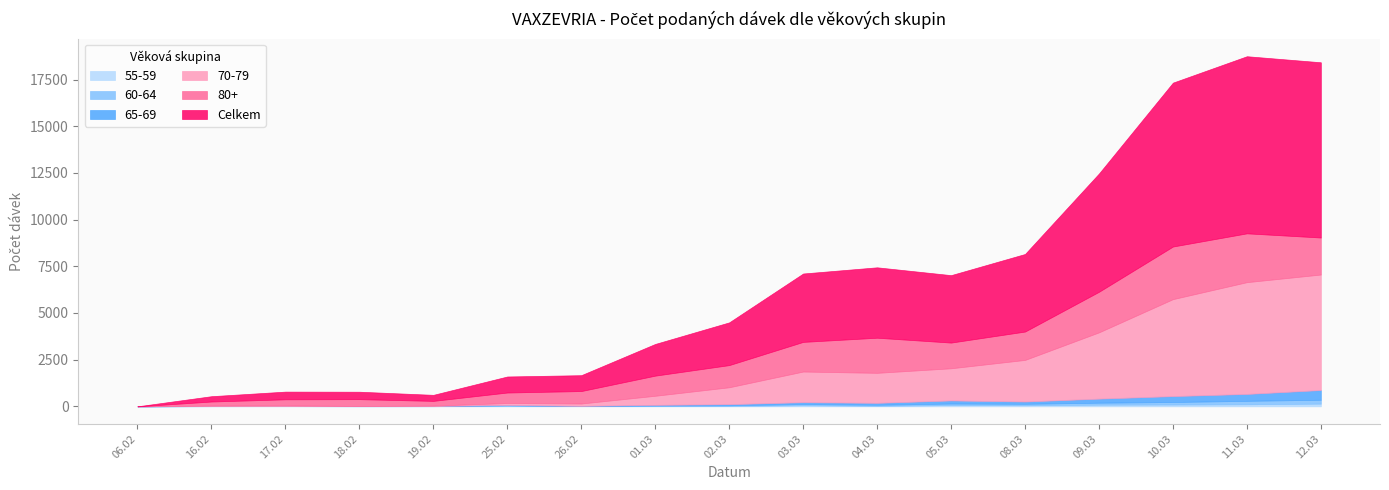

How many data points in 60-64 are above 37?

8